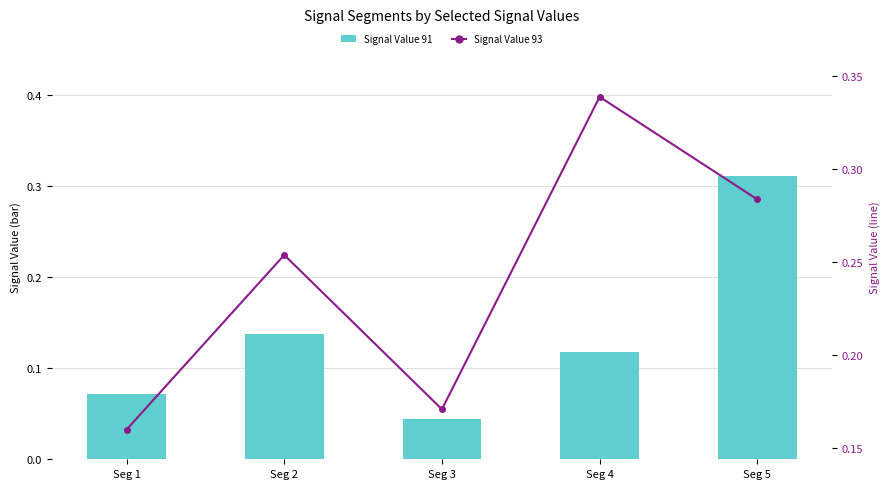

How many distinct data groups are displayed?

2